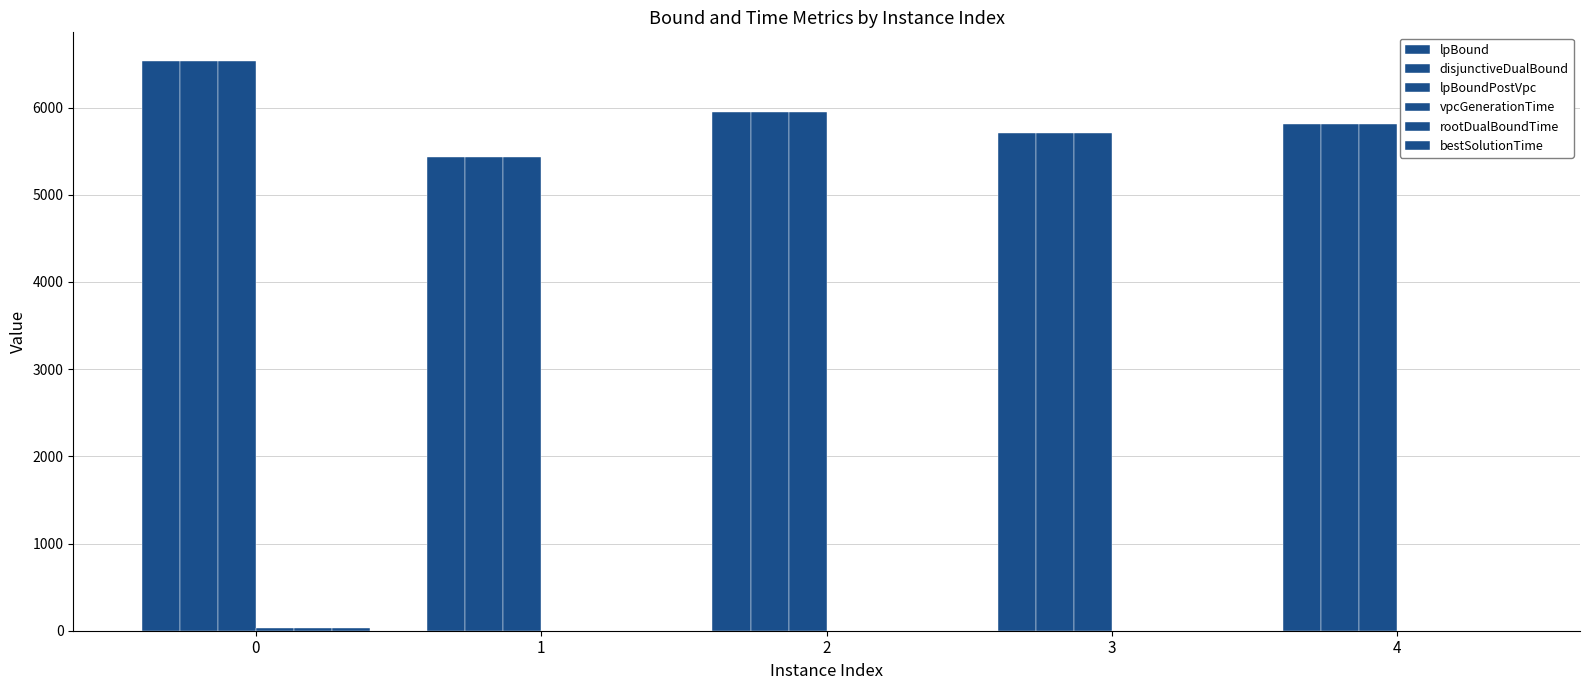

At how many categories does at least one series exceed 6002?

1